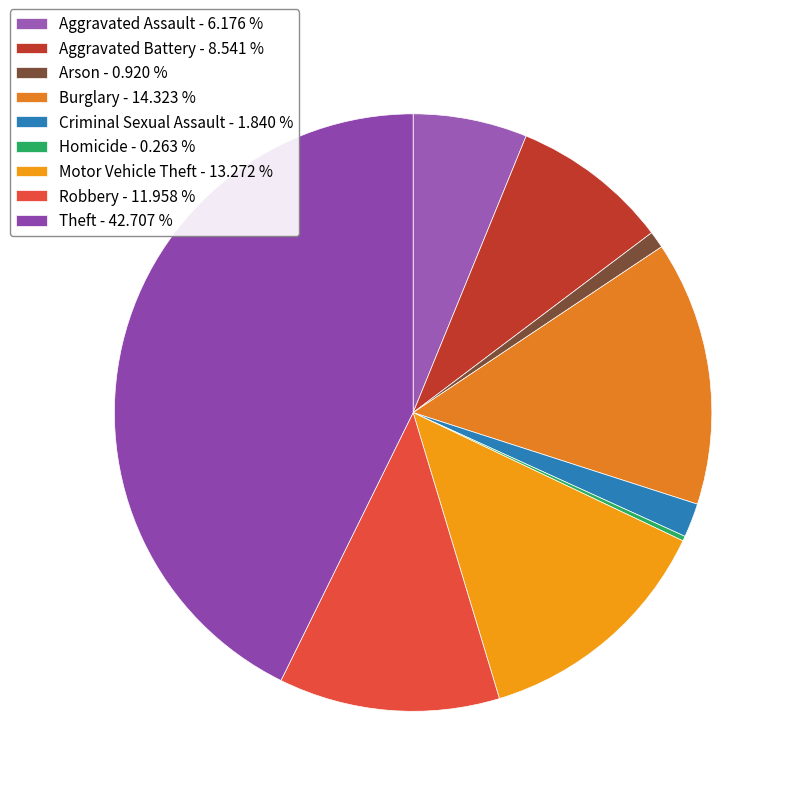

The Aggravated Battery slice represents 17% of the pie. True or false?

False